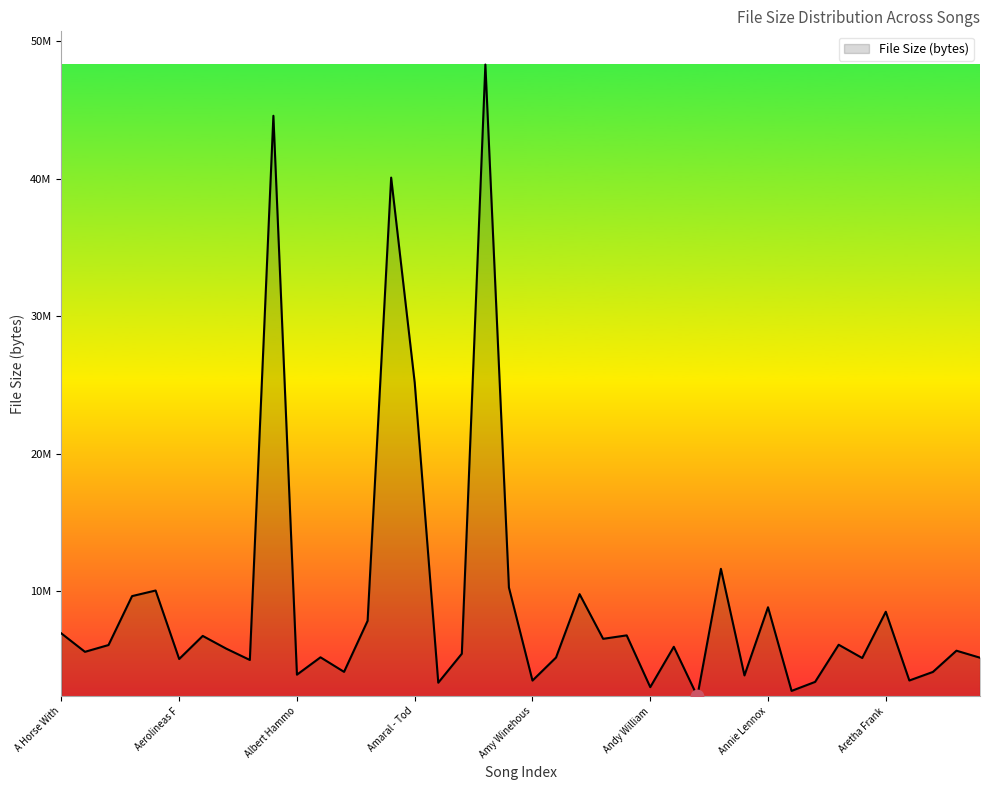

Is this an area chart (filled region under the line)?

Yes